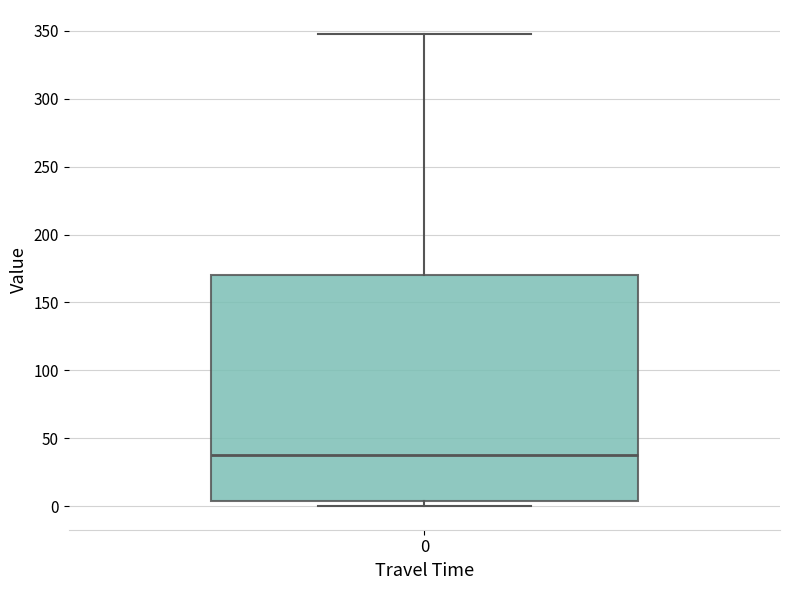

Read this box plot against the y-axis: the position of the median line, the range covered by the box, and the ends of both whiskers. The values are not printed on the chart, so give them approximately, as read against the axis.

median 40, box 5 to 170, whiskers 0 to 350